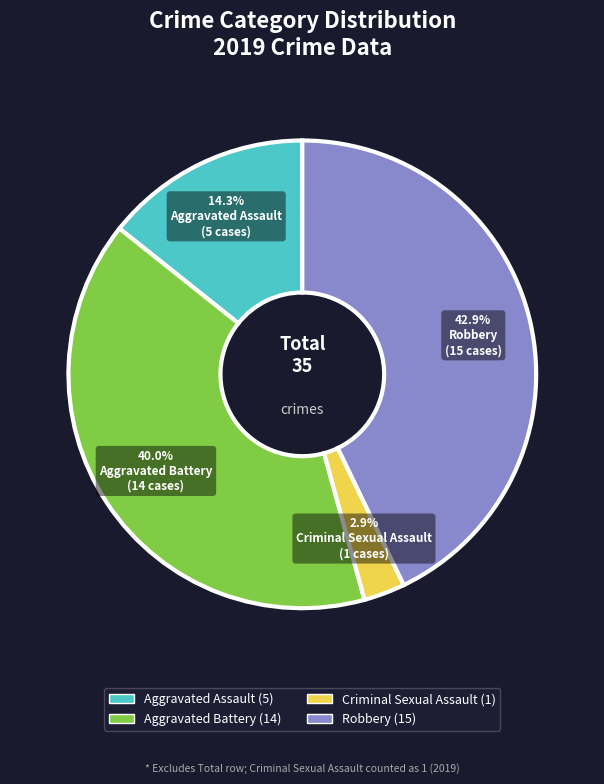

Is there any slice that represents more than half of the pie?

No